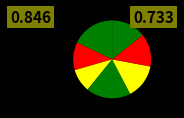

Count the number of slices in the pie.

7